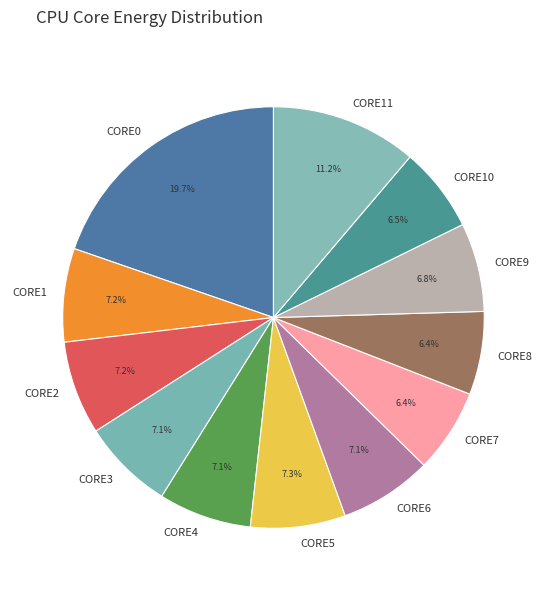

Does CORE10 represent more than half of the total?

No